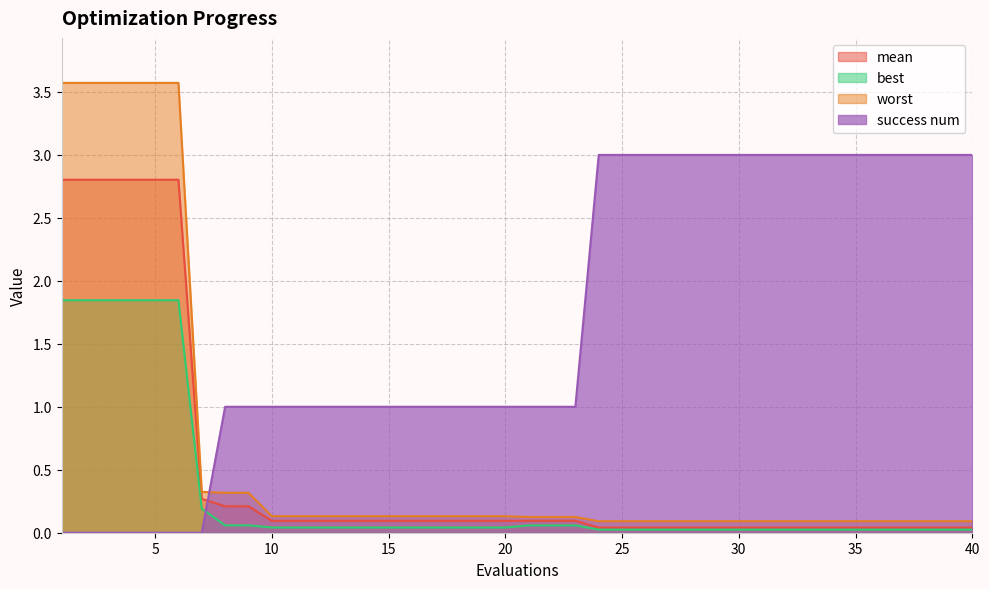

What is the value of the worst point at the 36th from the left?

0.1